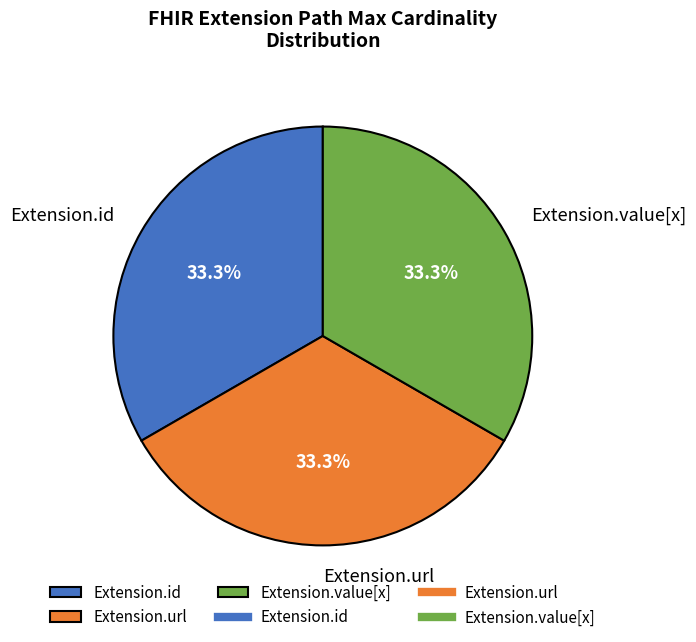

How many slices are in this pie chart?

3